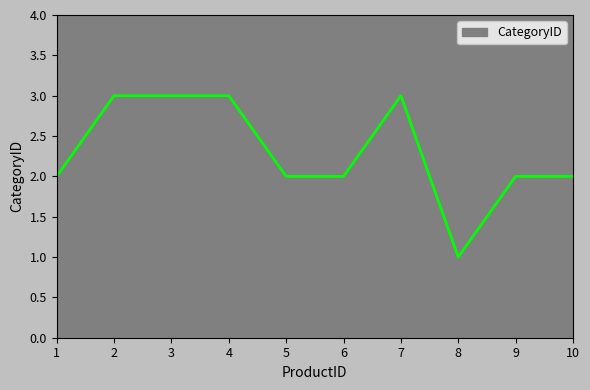

Between 5 and 4, which is larger?

4